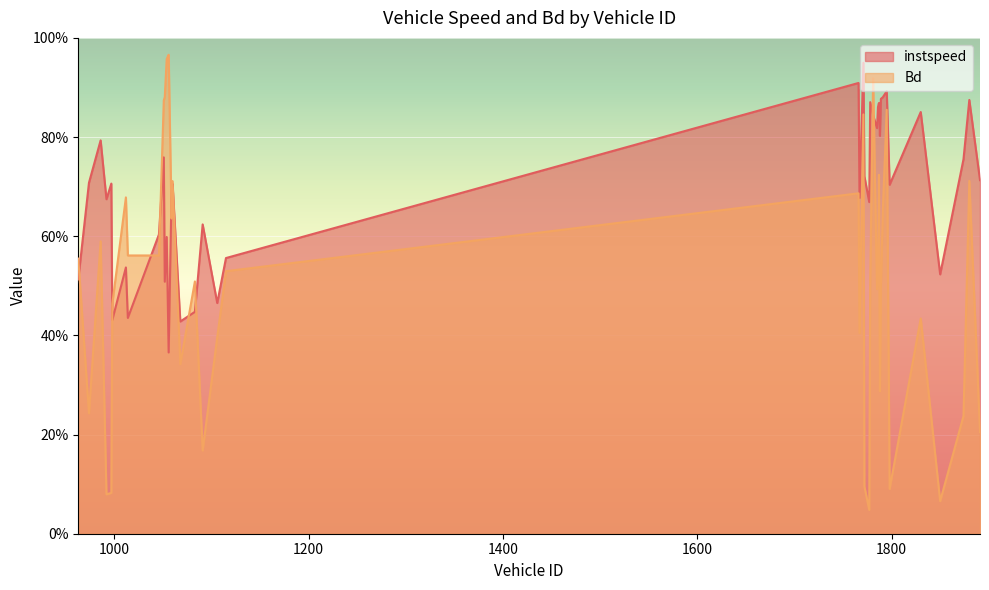

Which has a higher value, 1083 or 1778?

1778